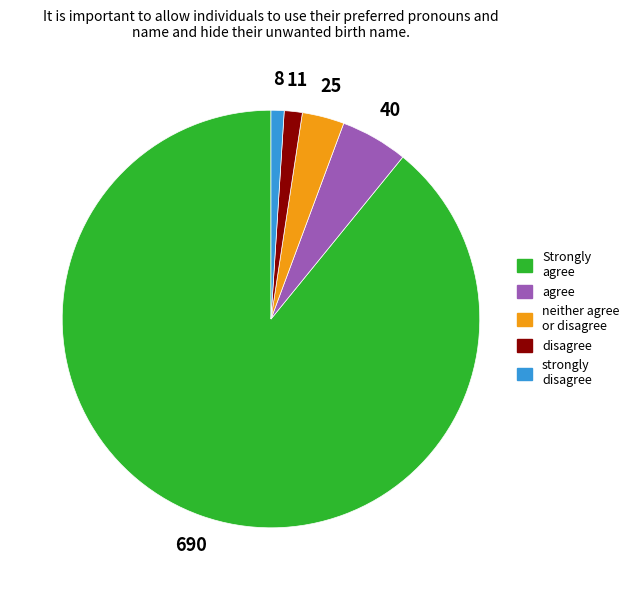

Which has a higher value, agree or Strongly agree?

Strongly agree